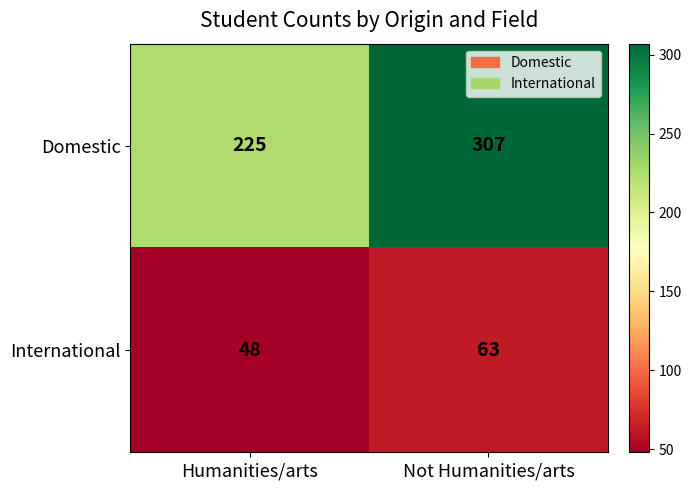

List the series in order of their overall mean, highest first.

Domestic, International